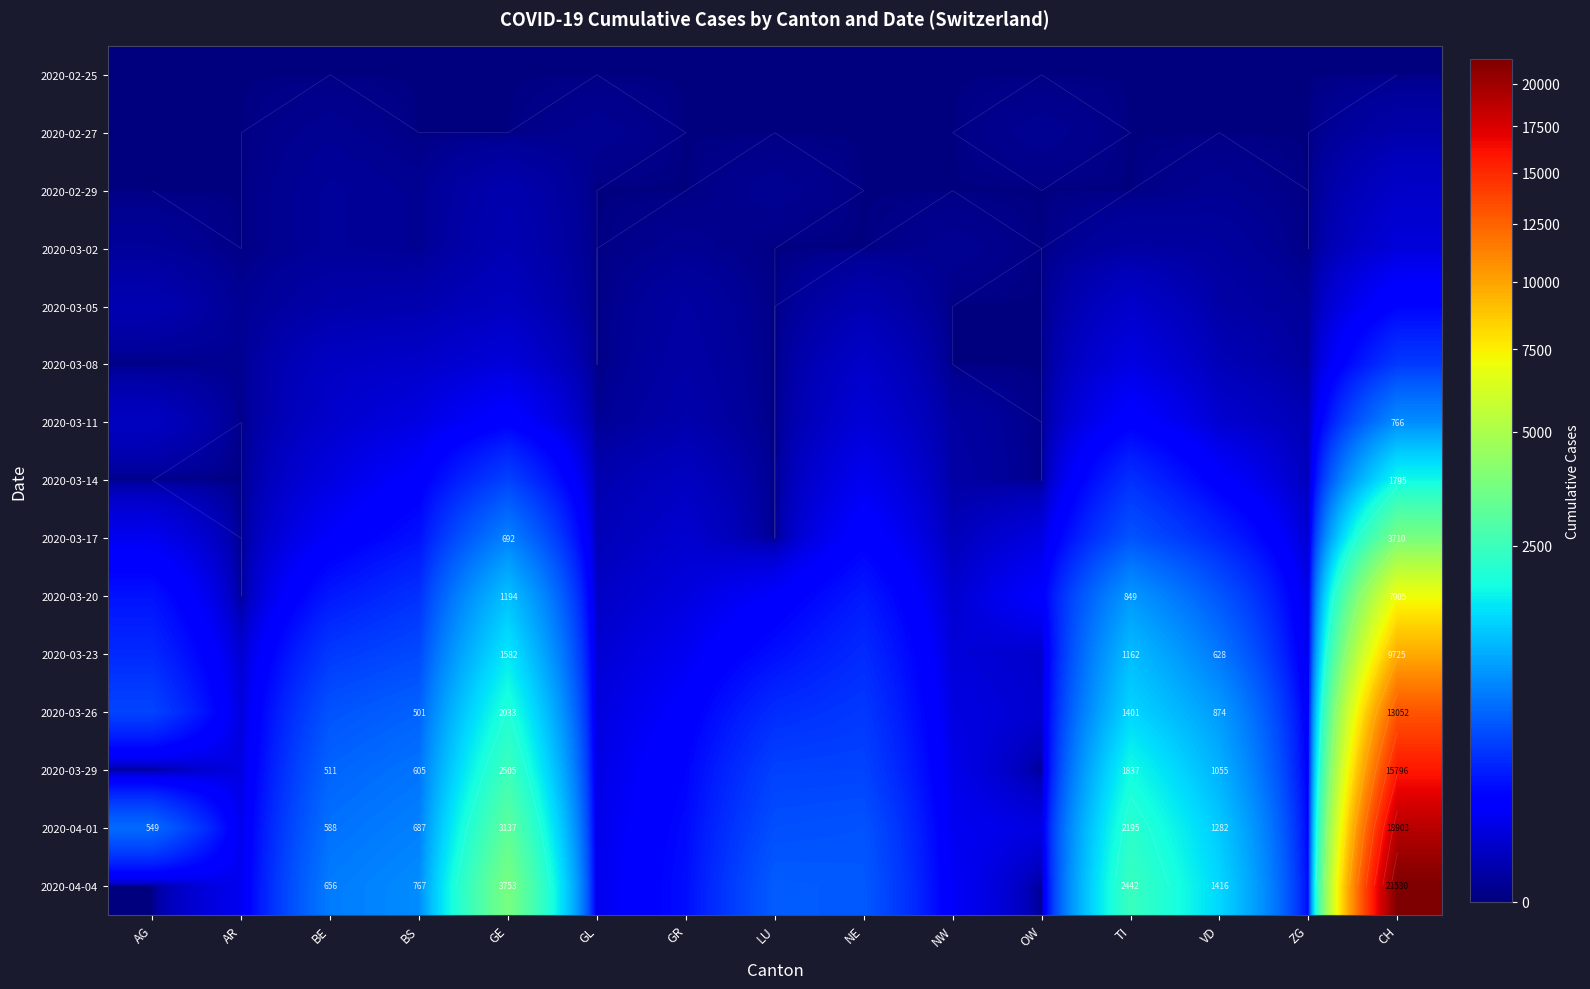

At how many categories does at least one series exceed 16271?

1